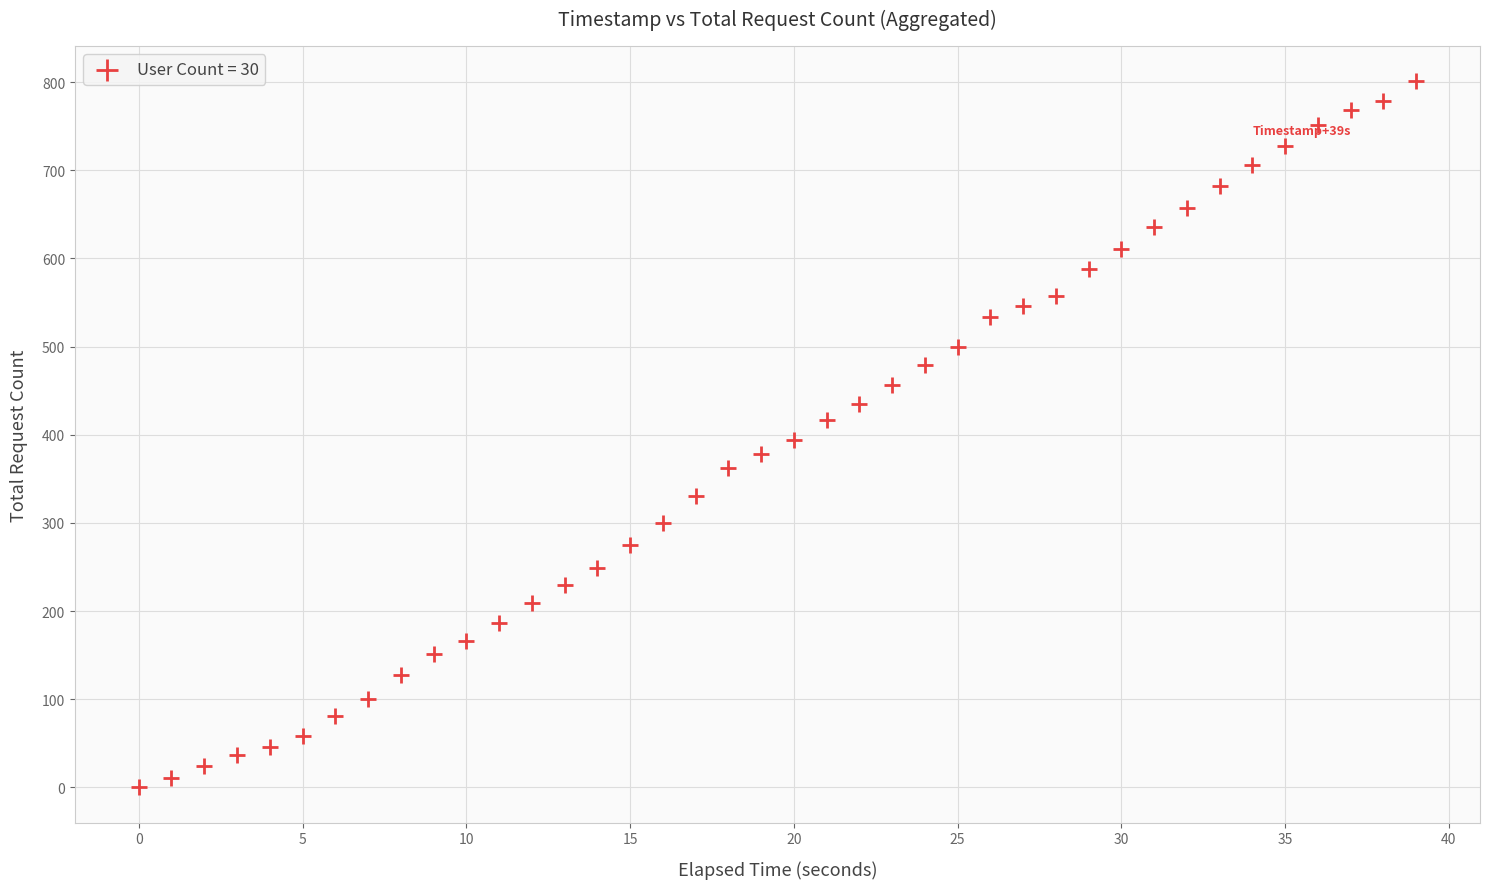

What is the range of Y values (max minus min)?

801